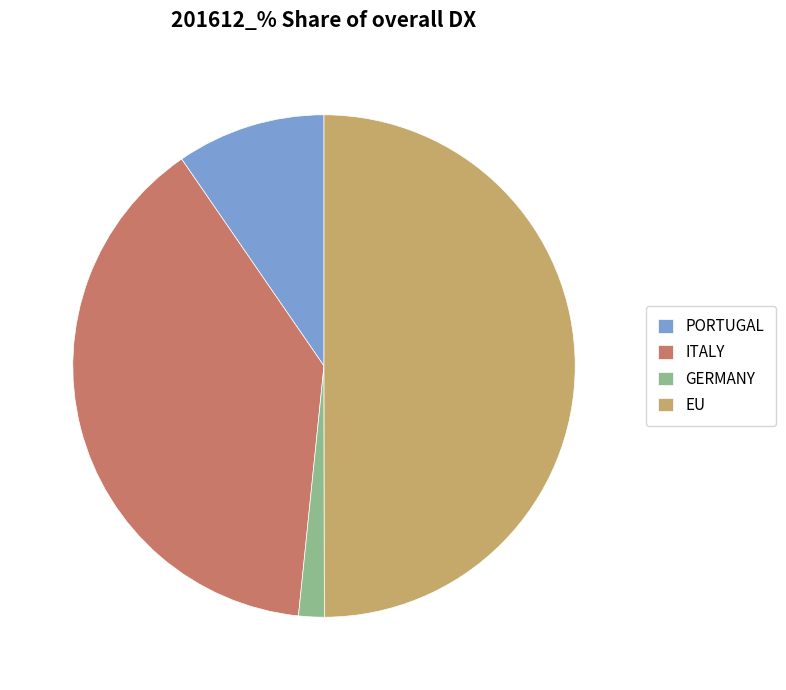

Do ITALY and PORTUGAL together represent more than half of the pie?

No